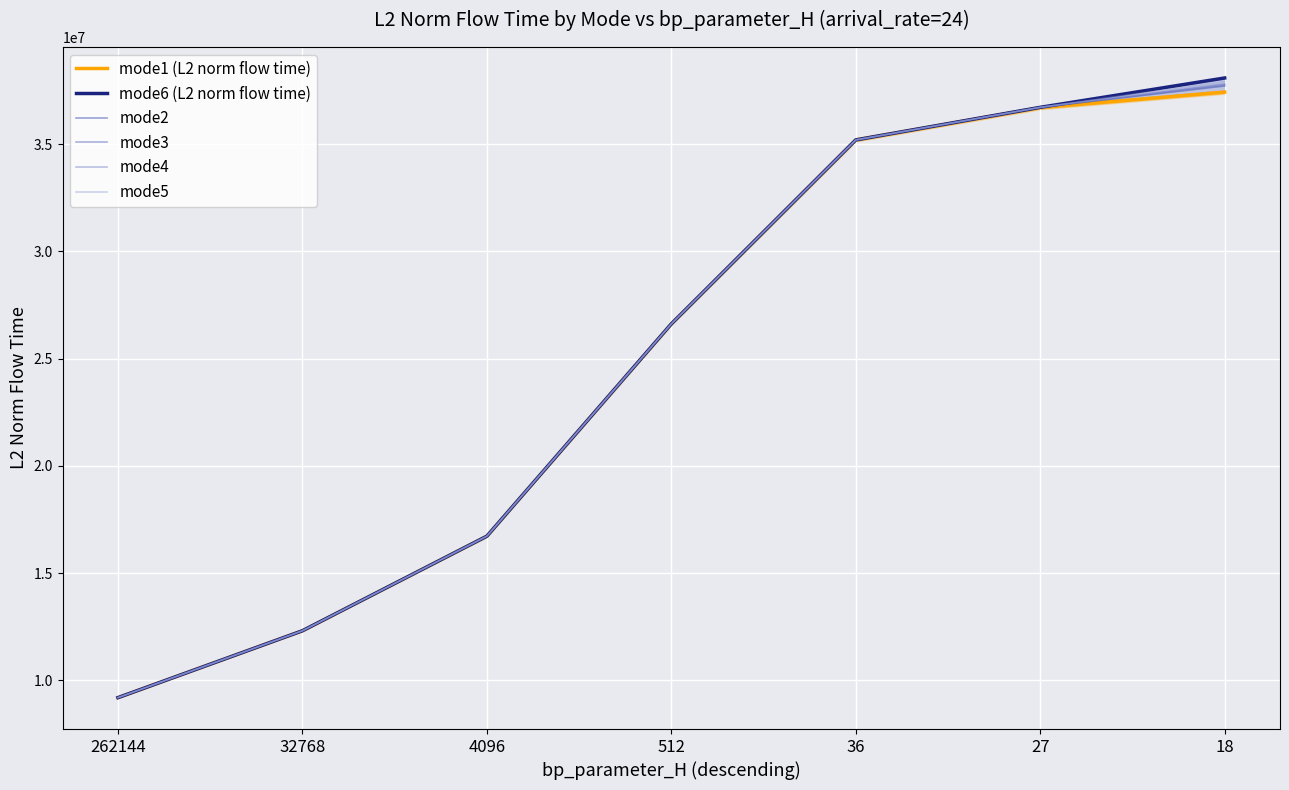

What is the average value of the mode4 series?

24937606.0